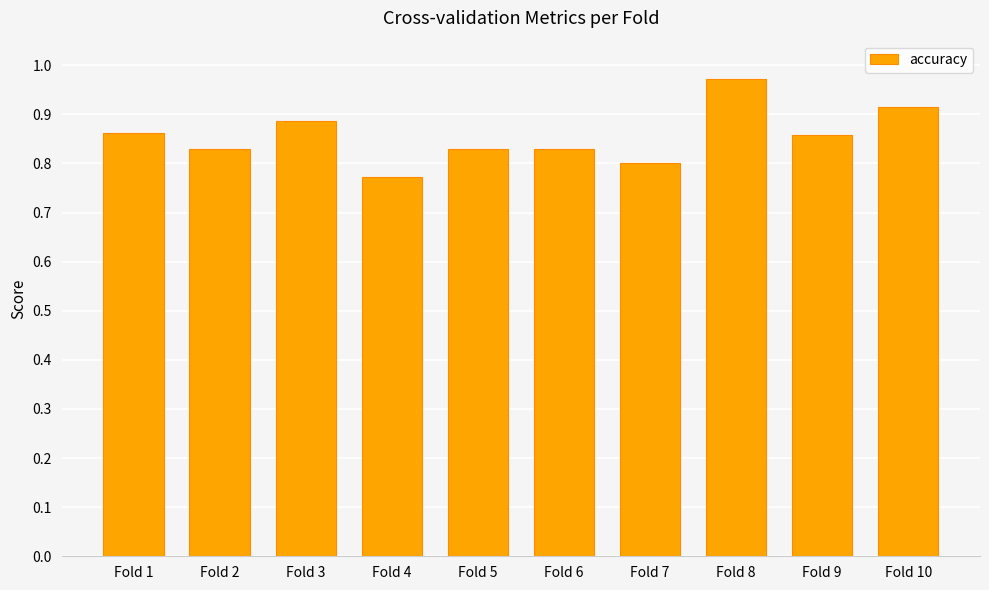

True or false: the data shows 1.2 at Fold 10.

False